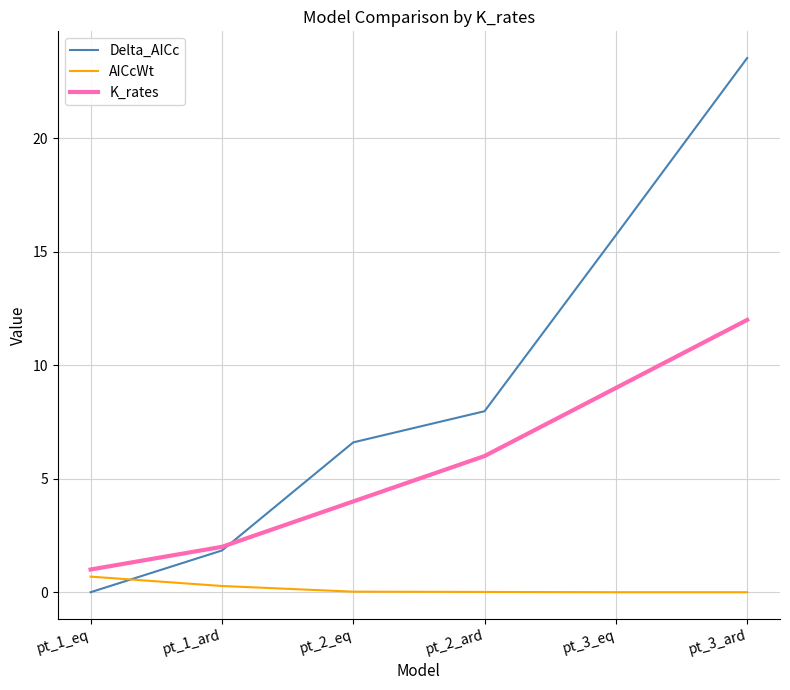

What is the difference between the maximum and minimum values in the Delta_AICc series?

23.5